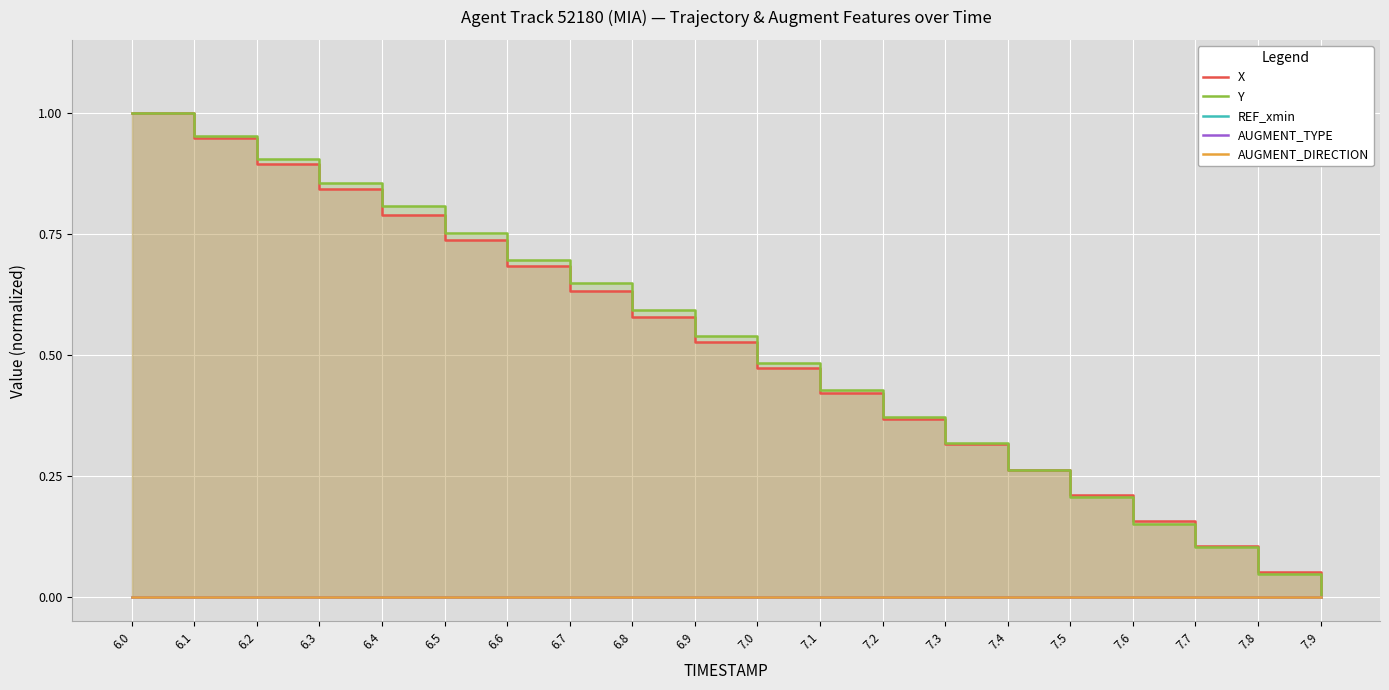

Between 6.7 and 7.3, which series saw the biggest shift?

Y